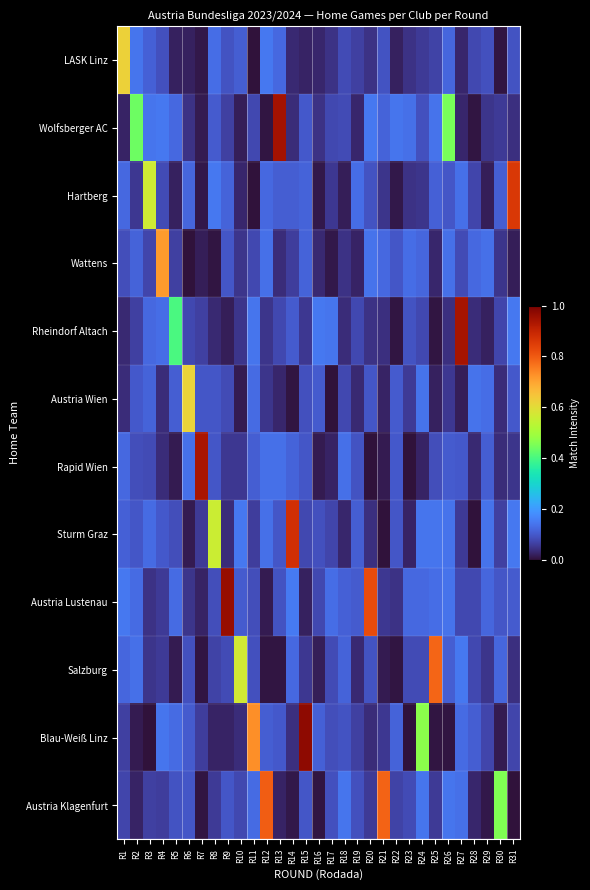

At how many categories does at least one series exceed 0?

31